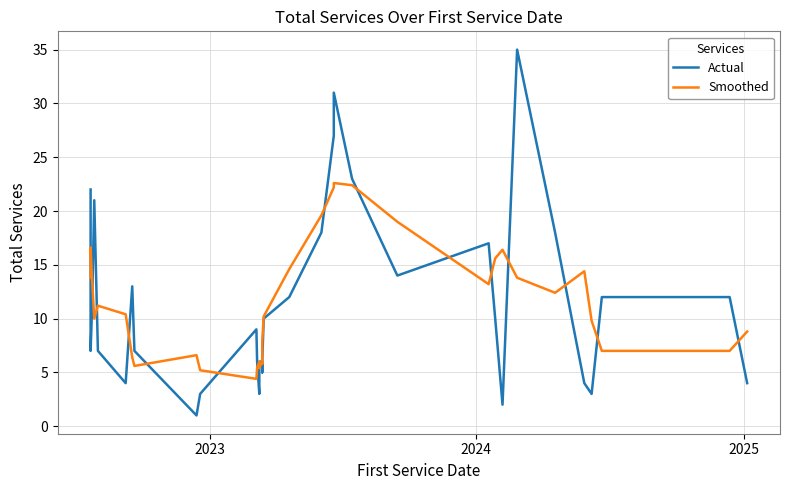

How many data points in Actual are less than 7?

19